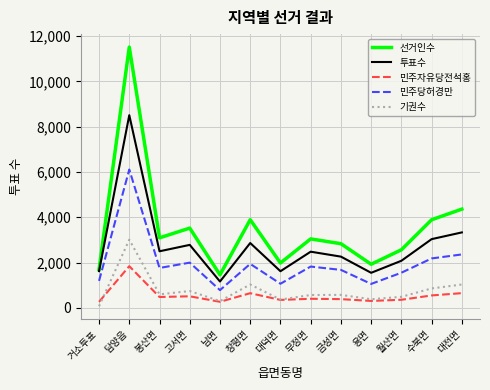

True or false: 선거인수 and 민주당허경만 cross at least once.

False